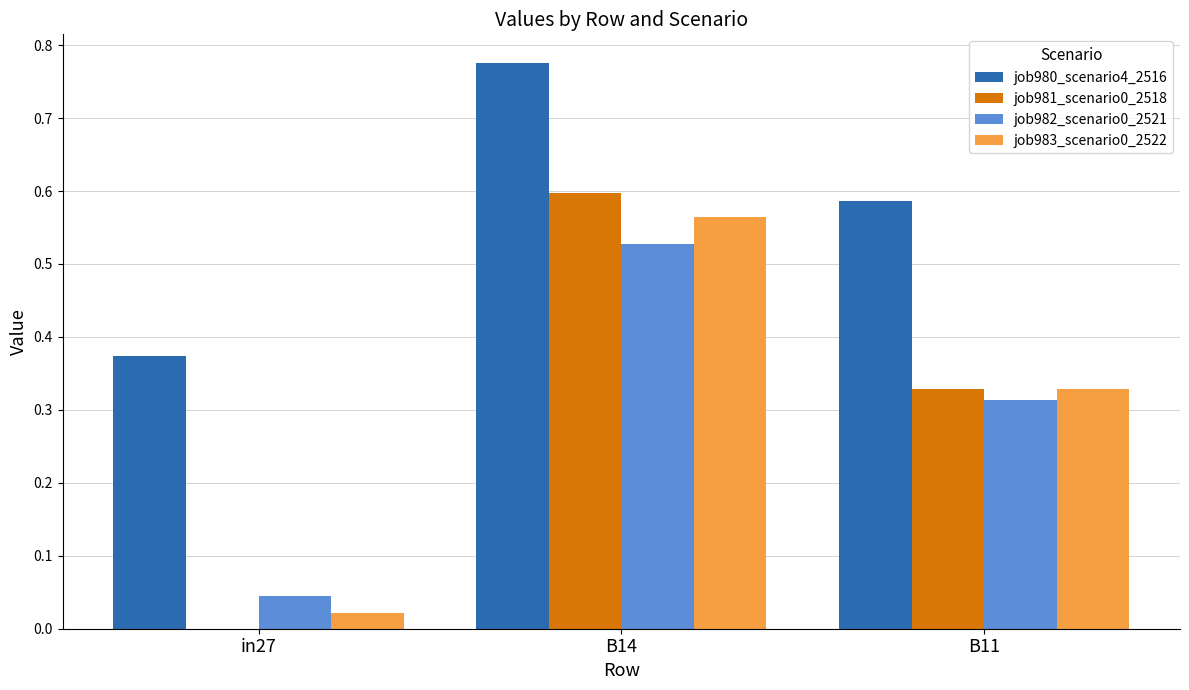

At which category is the sum across all series the highest?

B14